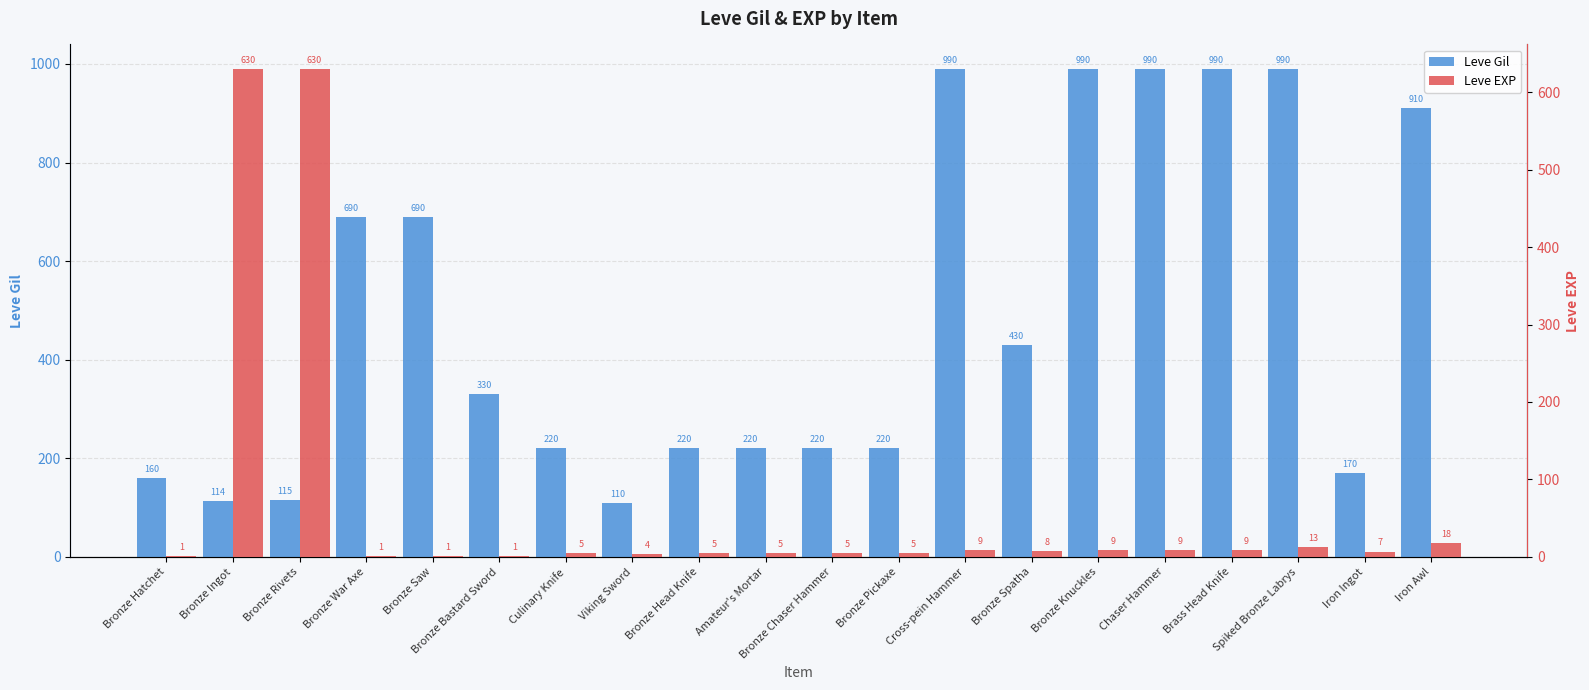

Reading left to right, list all the values displayed in this chart.

Leve Gil: 160	114	115	690	690	330	220	110	220	220	220	220	990	430	990	990	990	990	170	910
Leve EXP: 1	630	630	1	1	1	5	4	5	5	5	5	9	8	9	9	9	13	7	18